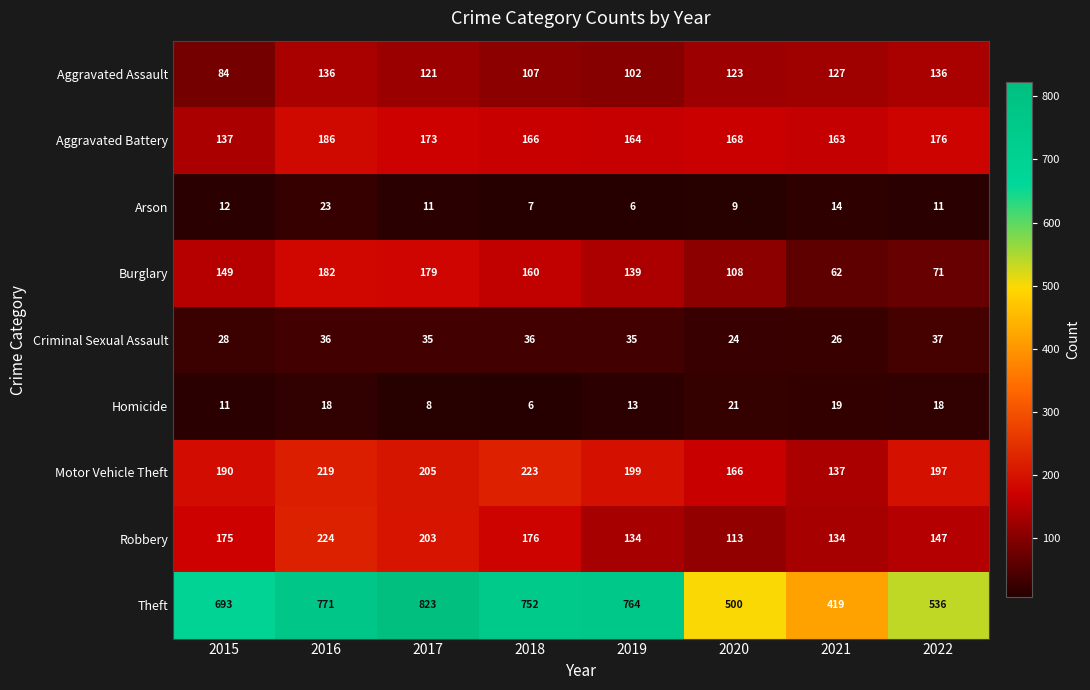

Which category has the highest value across all series?

2017